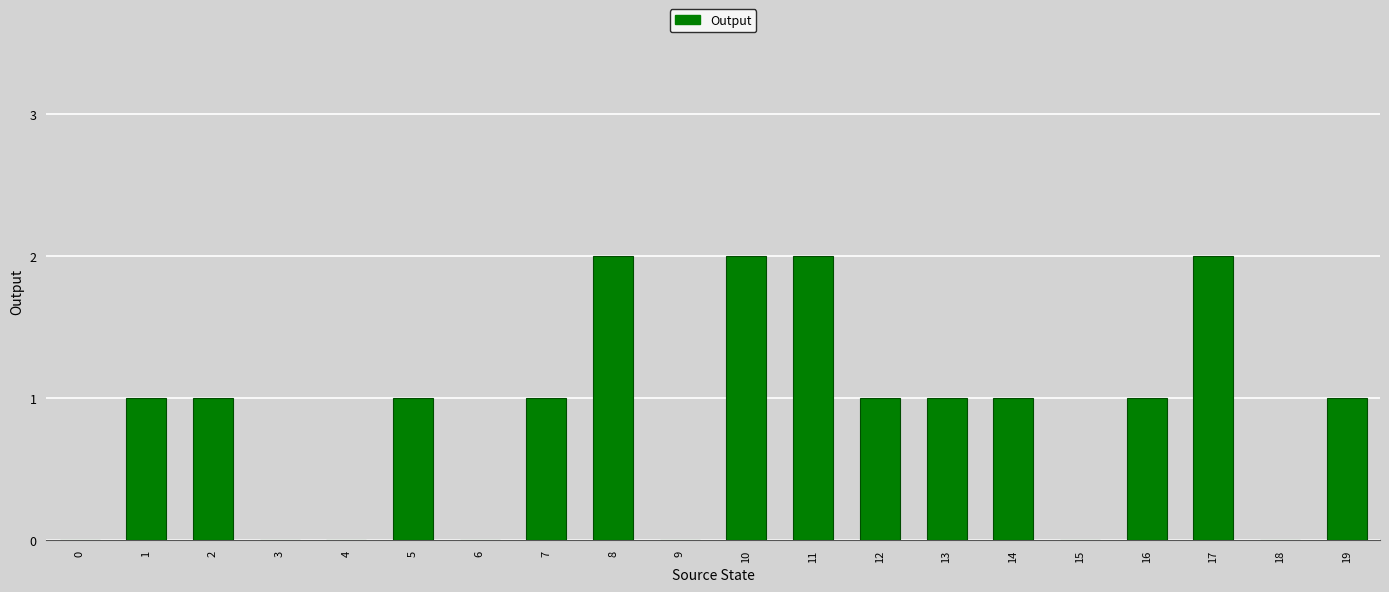

Is it true that the value at 0 is 0?

True